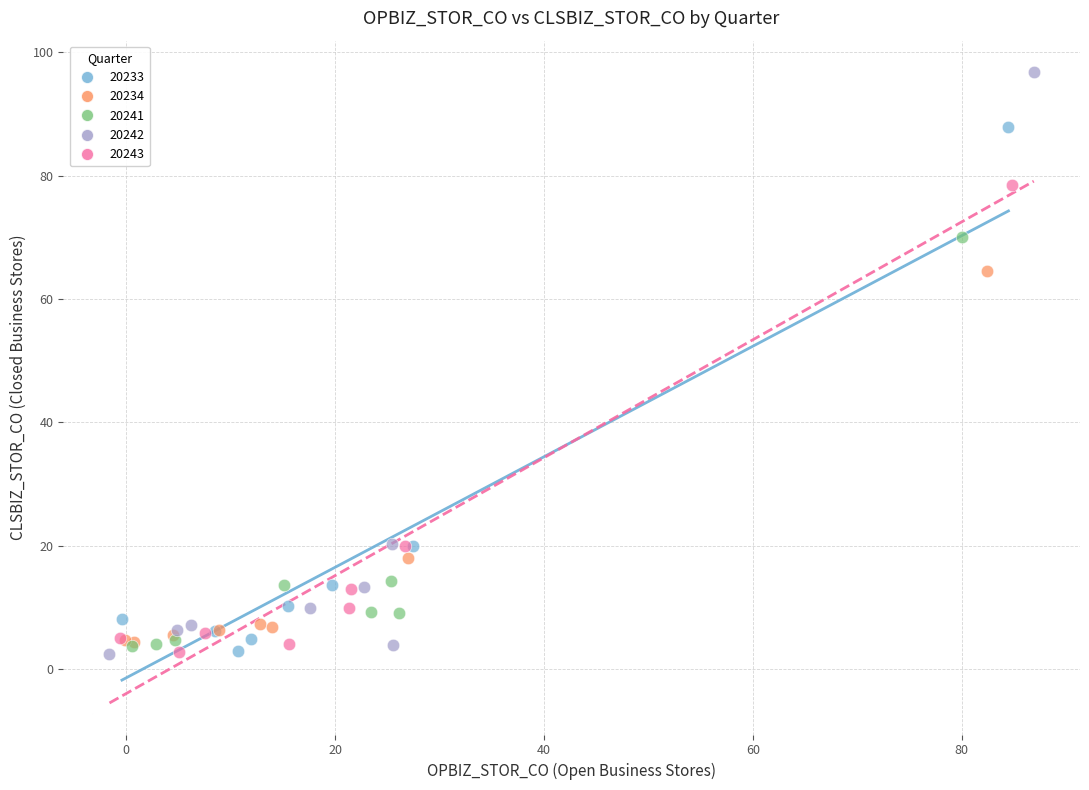

What are all the series names shown in the legend?

20233, 20234, 20241, 20242, 20243